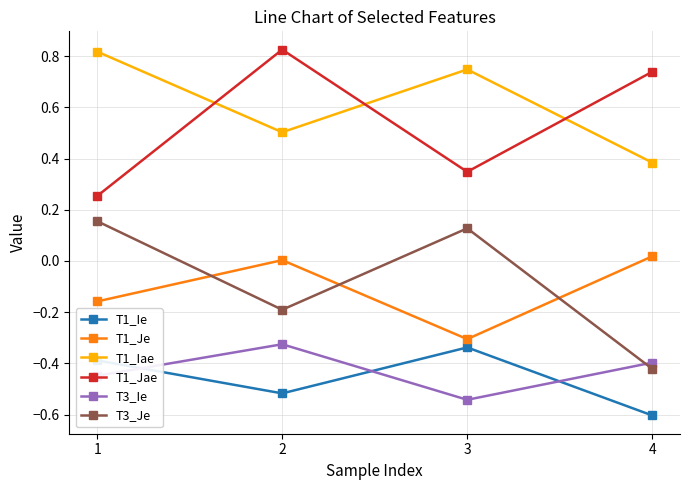

After their last crossing, which series has the higher values: T3_Ie or T1_Ie?

T3_Ie